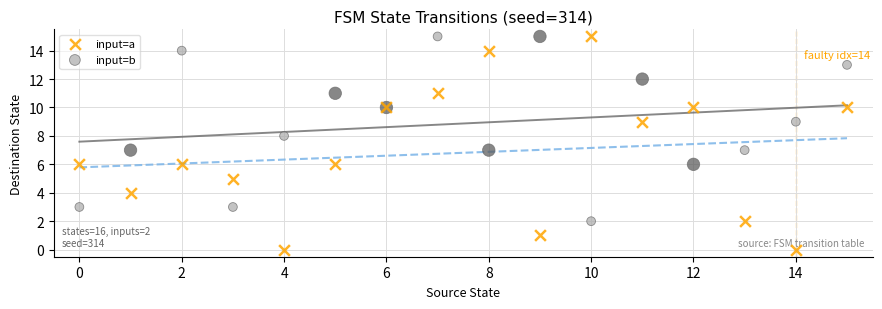

Which series reaches the minimum Y coordinate?

input=a